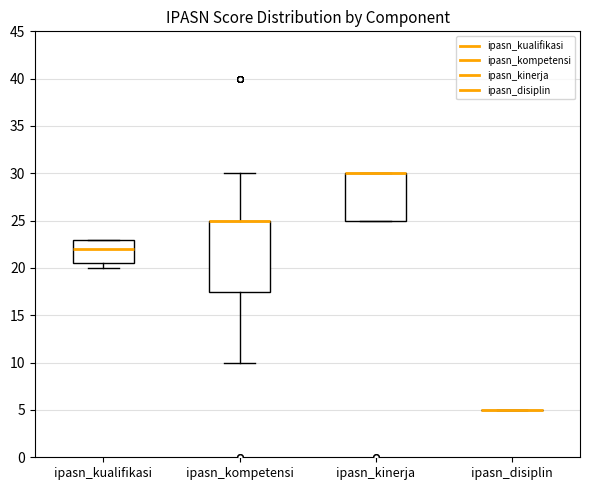

Reading left to right, read every box against the y-axis: the position of its median line, the range the box covers, and the ends of its whiskers. The values are not printed on the chart, so give them approximately, as read against the axis.

ipasn_kualifikasi: median 22.0, box 20.5 to 23.0, whiskers 20.0 to 23.0
ipasn_kompetensi: median 25.0 (drawn on the box's upper edge), box 17.5 to 25.0, whiskers 10.0 to 30.0
ipasn_kinerja: median 30.0 (drawn on the box's upper edge), box 25.0 to 30.0, whiskers 25.0 to 30.0
ipasn_disiplin: box collapsed to a line at 5.0, whiskers 5.0 to 5.0